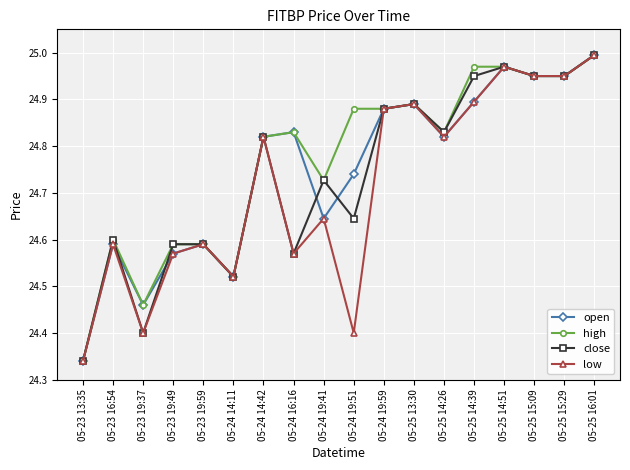

True or false: open has a value of 16.9 at 05-25 14:26.

False